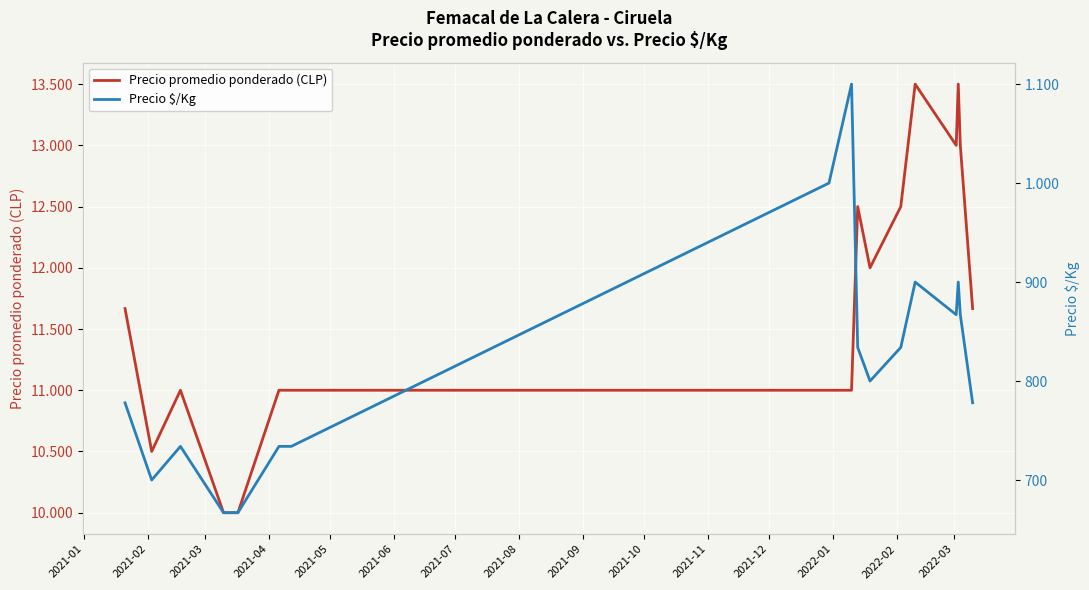

How many interior local peaks does the Precio $/Kg series have?

4